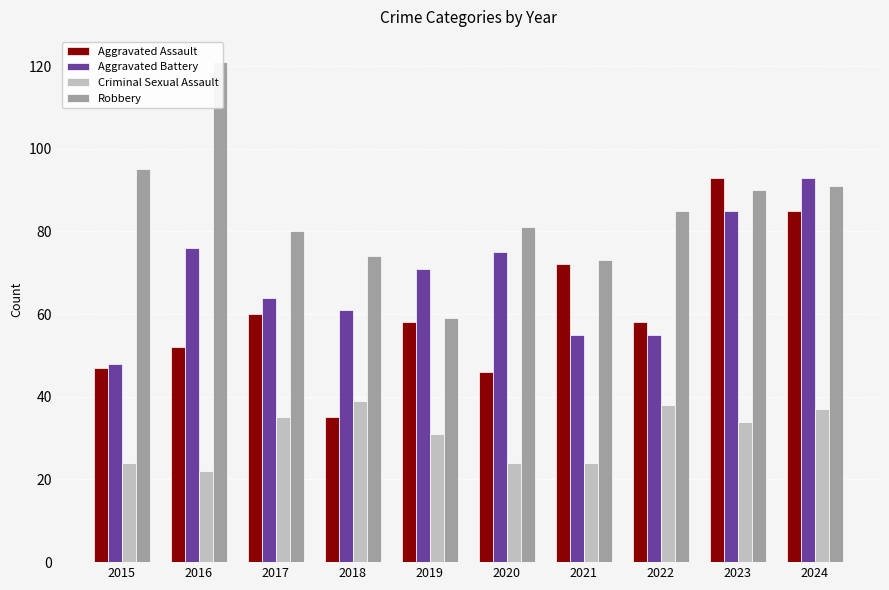

How many series are shown in this chart?

4